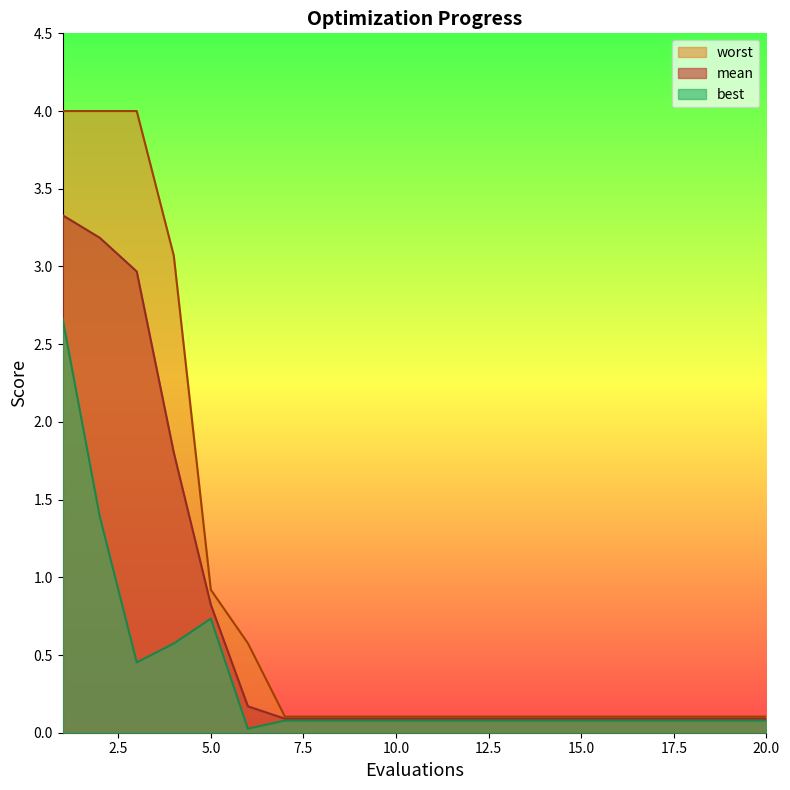

Rank the series by their maximum value, from highest to lowest.

worst, mean, best